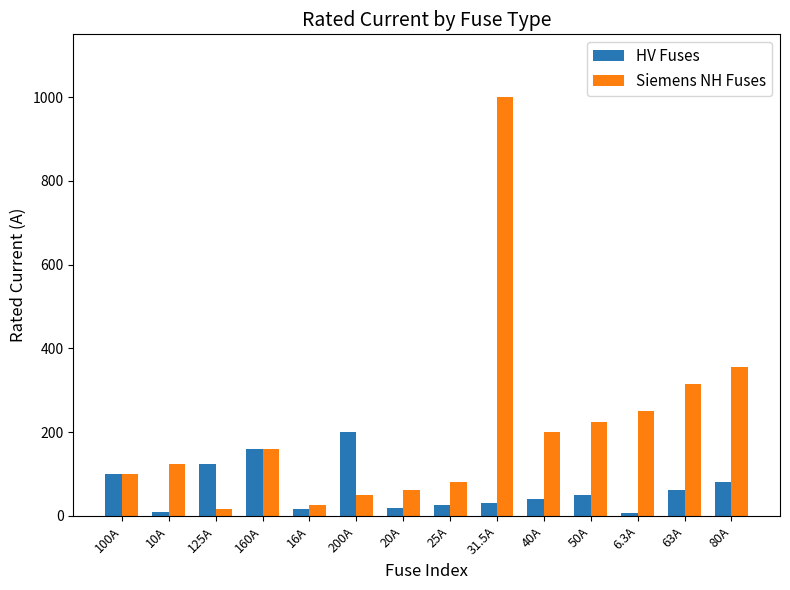

What is the label of the 6th bar from the left?

200A